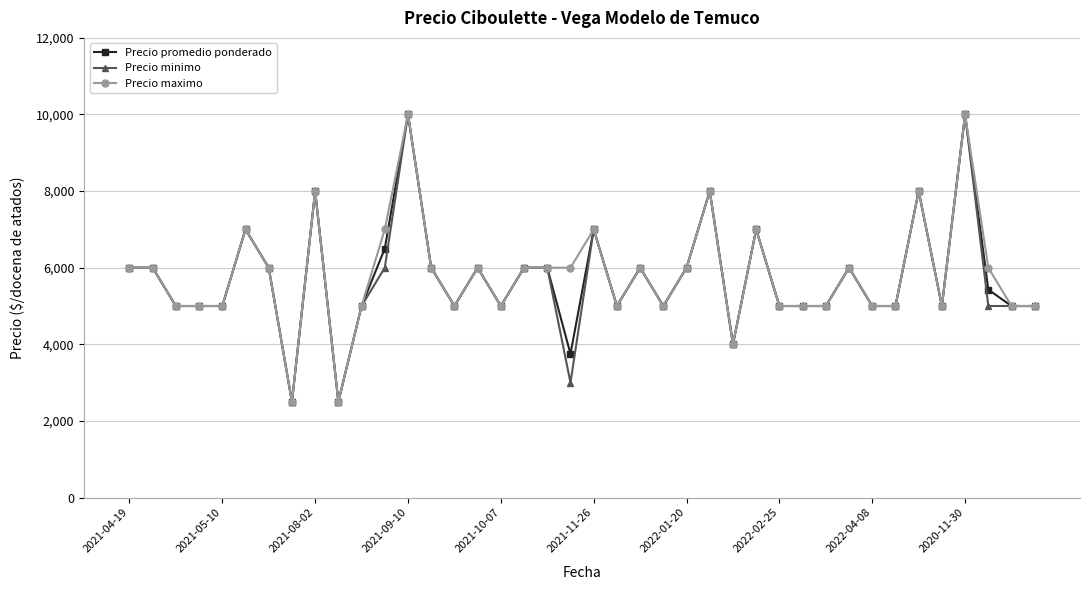

What is the minimum value for Precio minimo?

2500